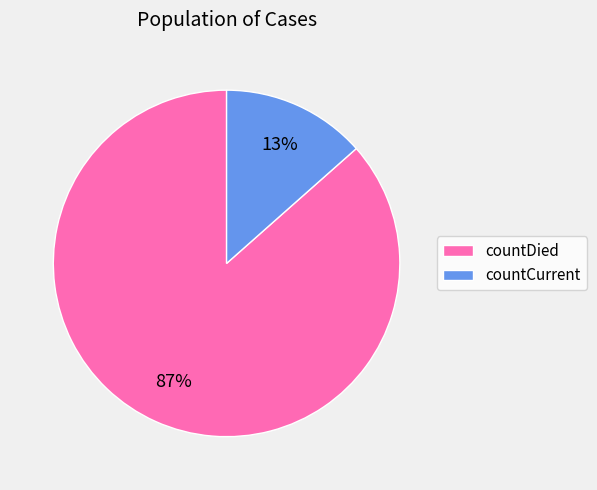

Is there any slice that represents more than half of the pie?

Yes